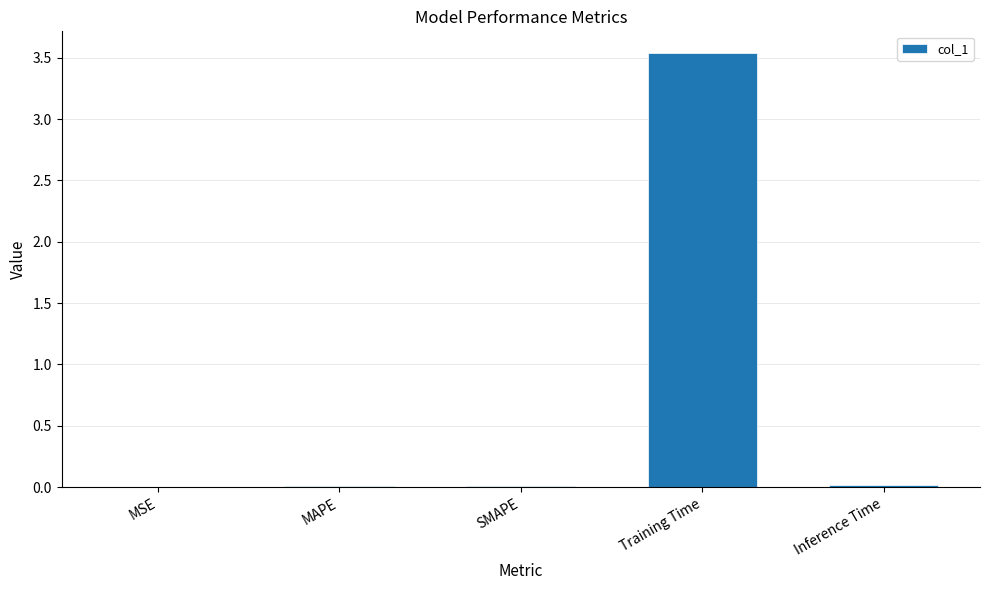

Which has a higher value, Inference Time or Training Time?

Training Time